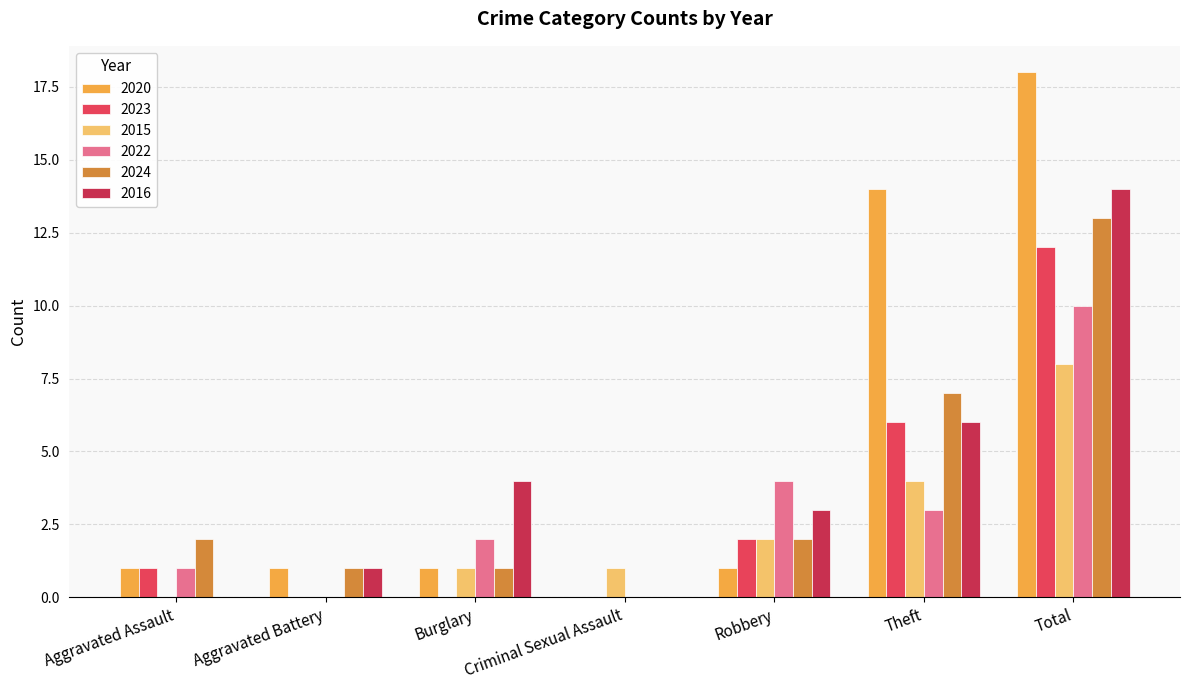

How many groups of bars are there?

7